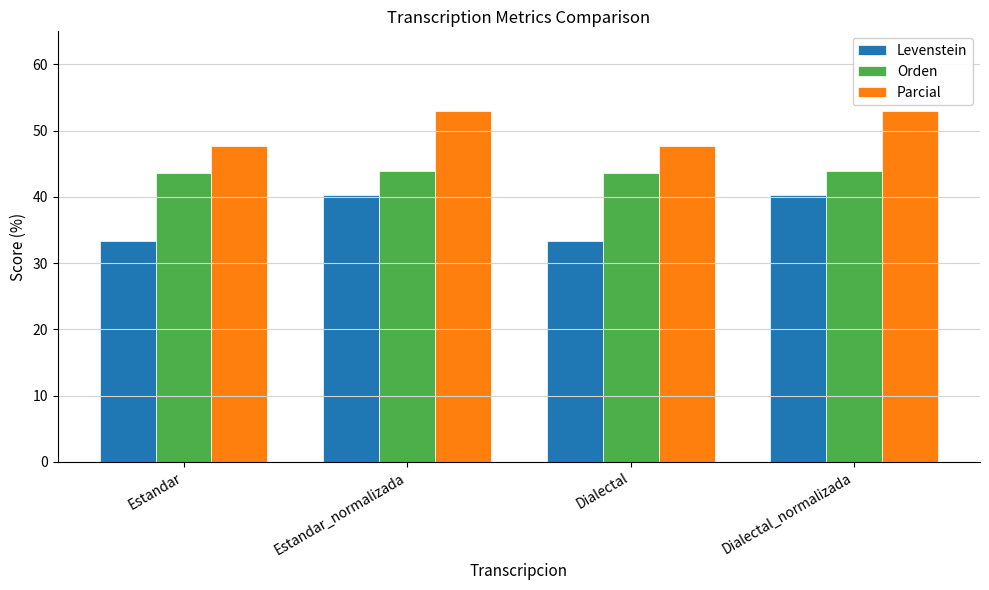

The value of Orden at Dialectal_normalizada is 44.0. True or false?

True